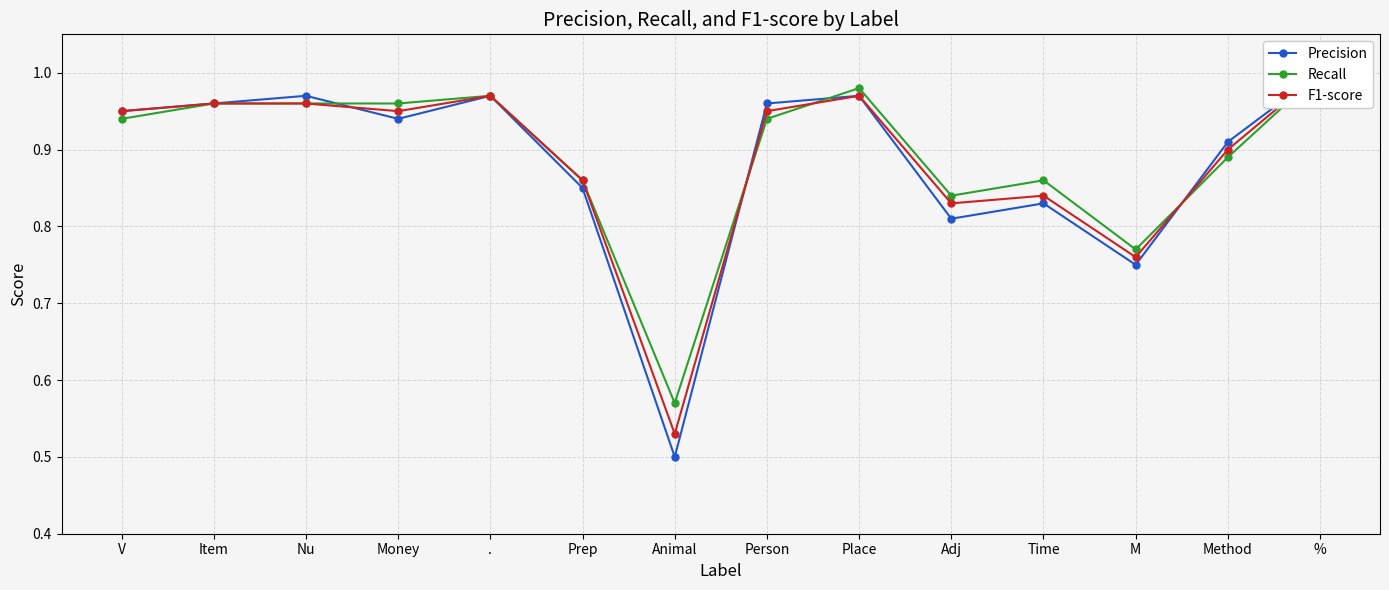

Rank the categories by Recall value from lowest to highest.

Animal, M, Adj, Prep, Time, Method, V, Person, Item, Nu, Money, ., Place, %